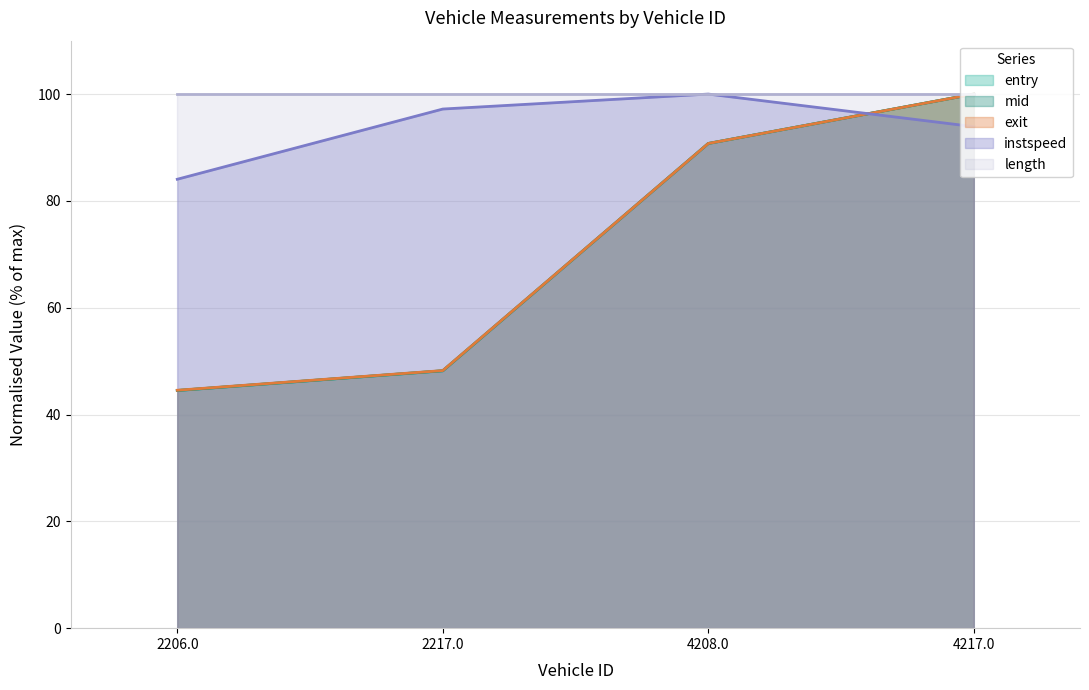

List the labels in order of entry value, smallest first.

2206.0, 2217.0, 4208.0, 4217.0